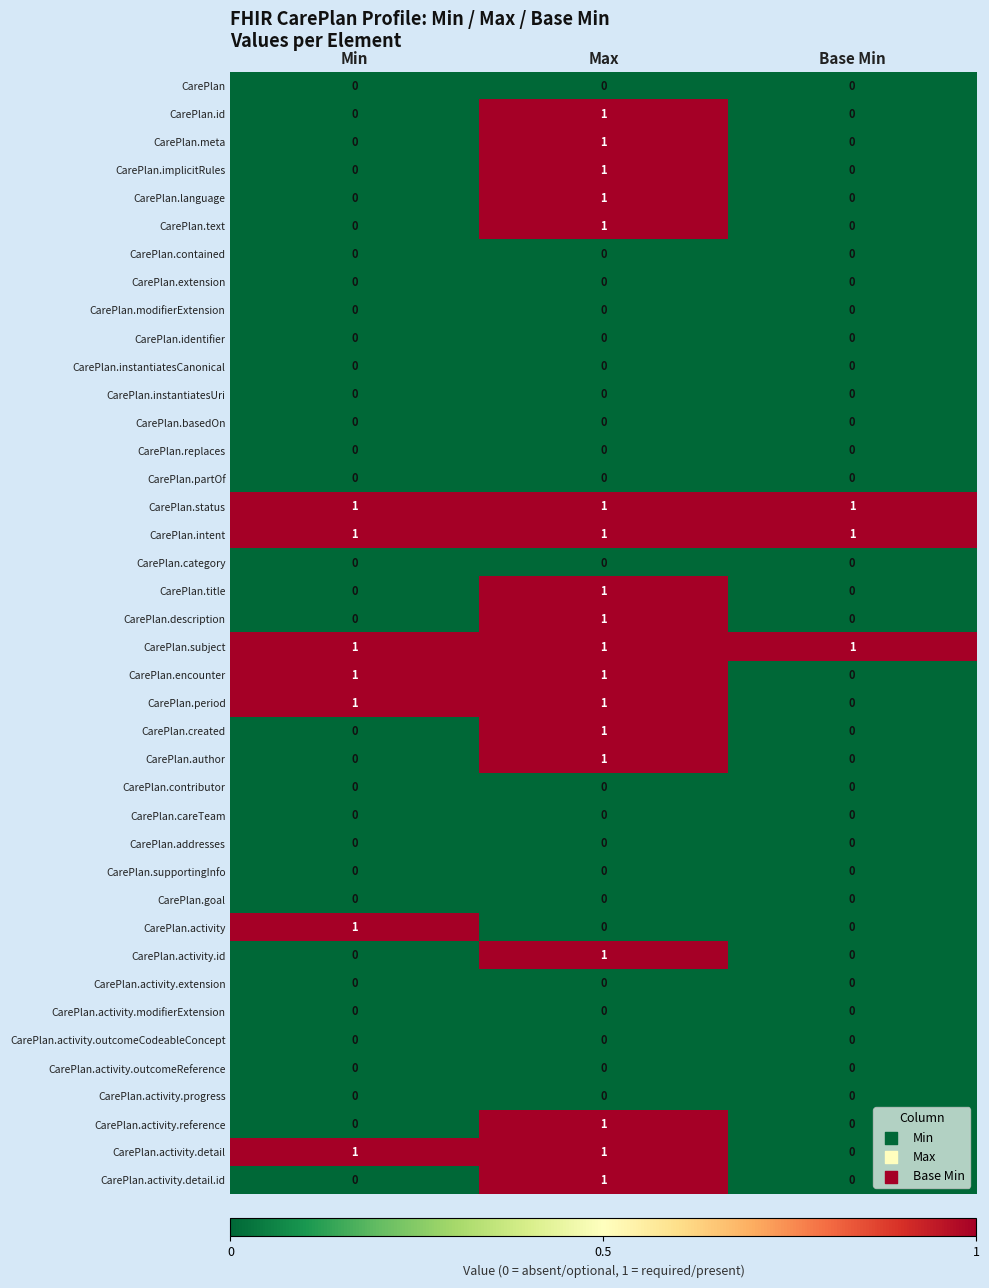

At how many categories does at least one series exceed 0?

3